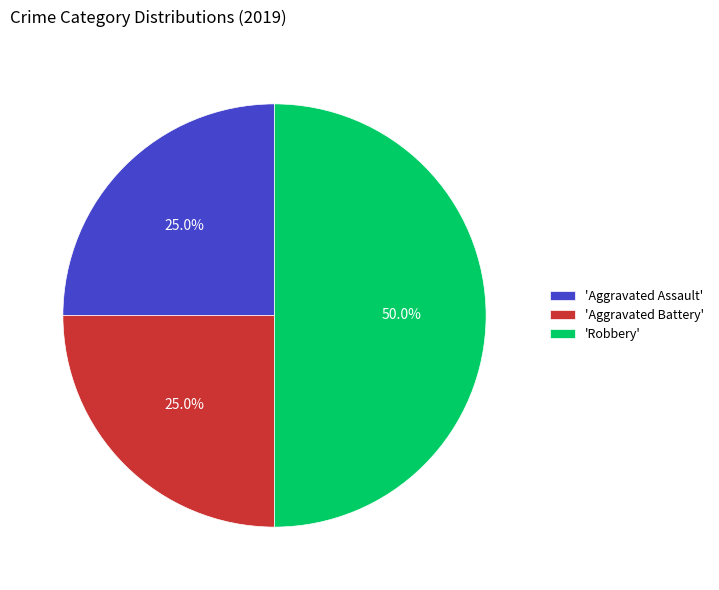

To the nearest percent, what is the difference between the largest and smallest slice percentages?

25%